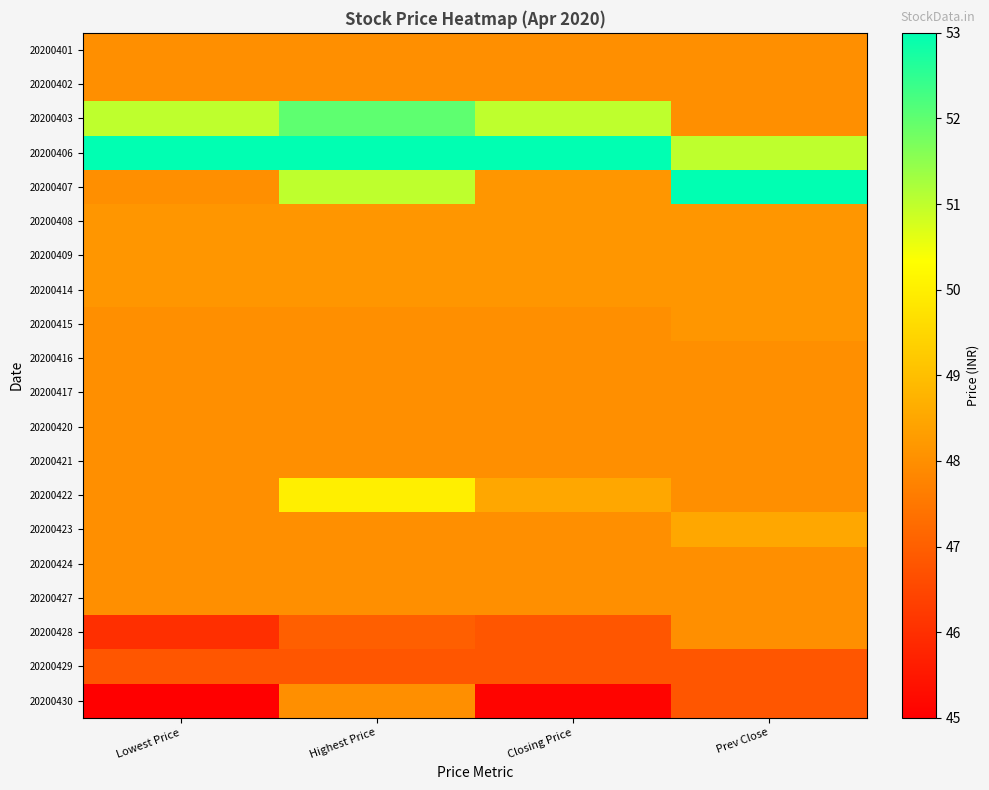

What is the minimum value shown in the chart?

45.0